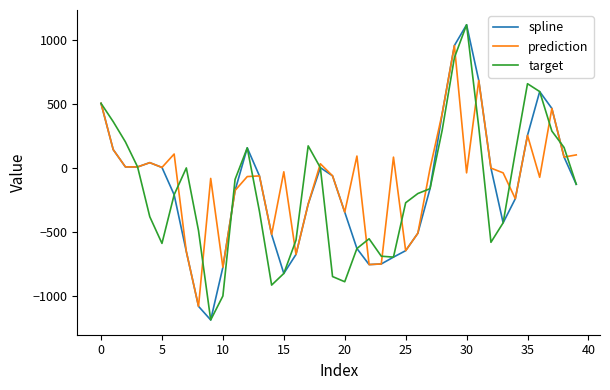

What is the greatest value displayed?

1120.0